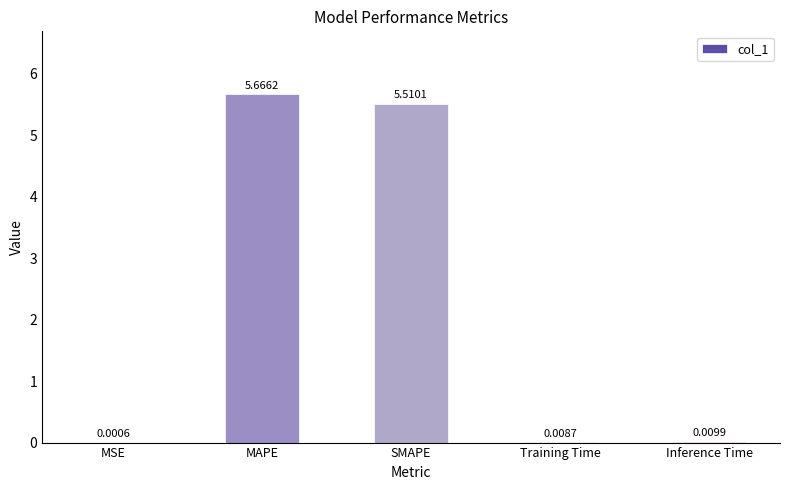

What is the sum of all values?

11.2